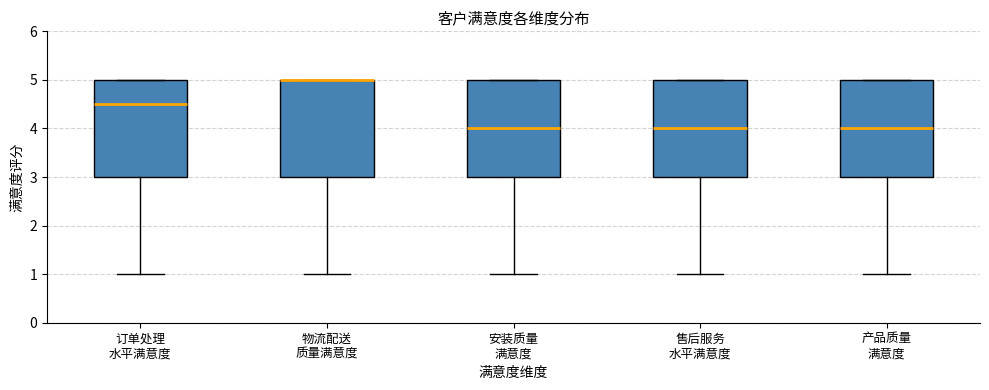

Reading left to right, read every box against the y-axis: the position of its median line, the range the box covers, and the ends of its whiskers. The values are not printed on the chart, so give them approximately, as read against the axis.

订单处理 水平满意度: median 4.5, box 3.0 to 5.0, whiskers 1.0 to 5.0
物流配送 质量满意度: median 5.0 (drawn on the box's upper edge), box 3.0 to 5.0, whiskers 1.0 to 5.0
安装质量 满意度: median 4.0, box 3.0 to 5.0, whiskers 1.0 to 5.0
售后服务 水平满意度: median 4.0, box 3.0 to 5.0, whiskers 1.0 to 5.0
产品质量 满意度: median 4.0, box 3.0 to 5.0, whiskers 1.0 to 5.0